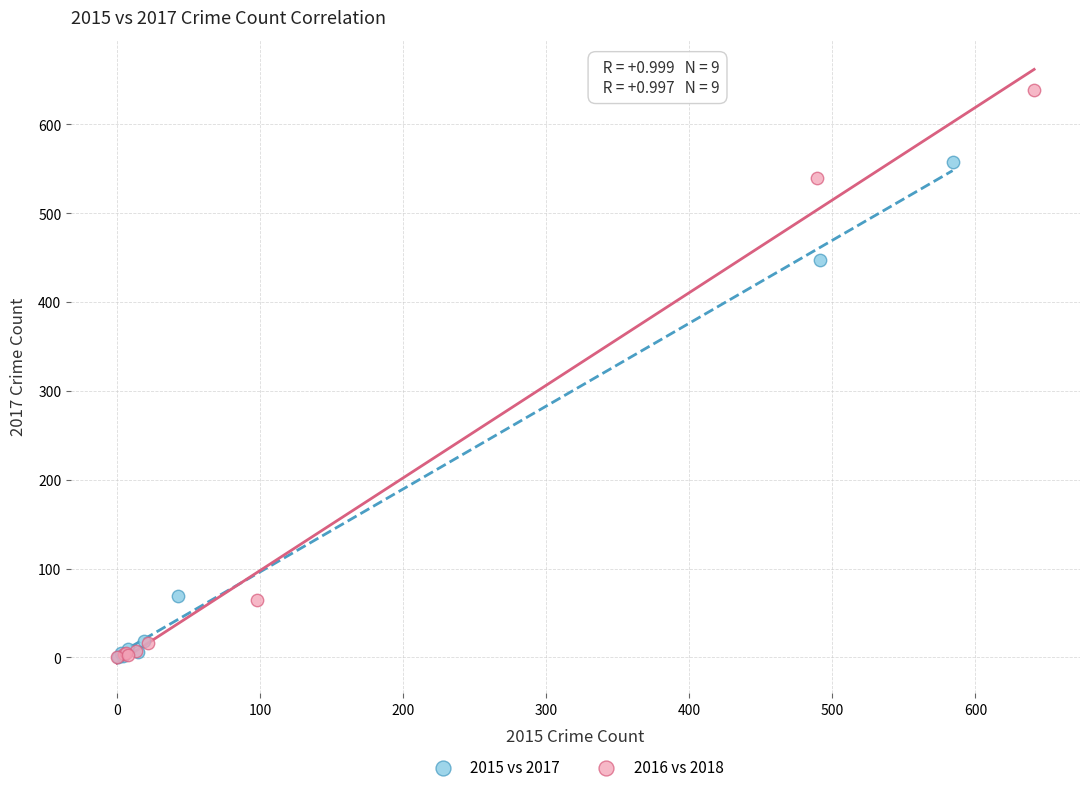

Which series has the widest spread of Y values?

2016 vs 2018